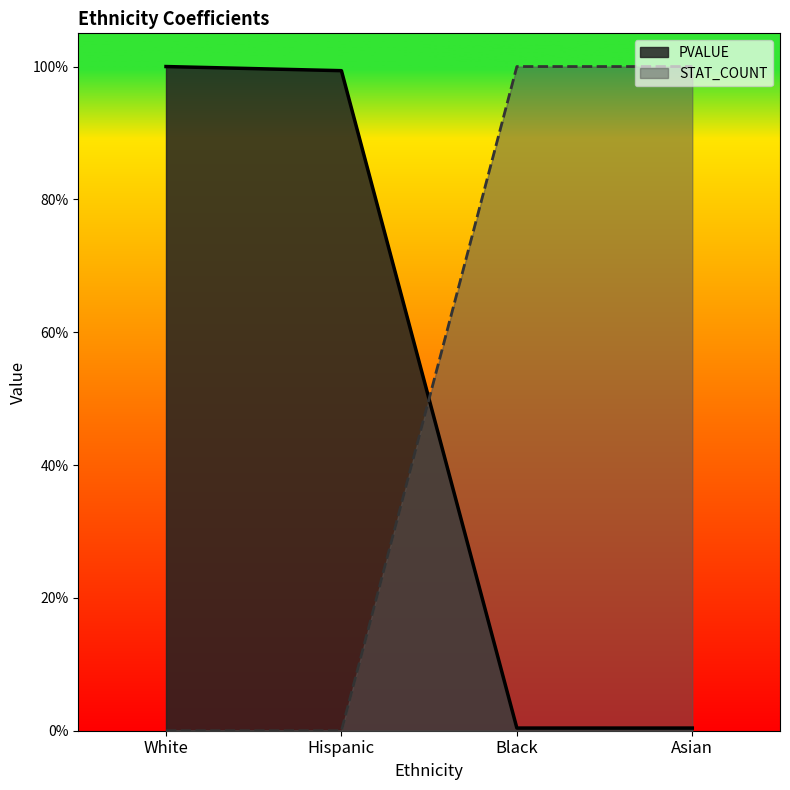

What is the label of the 1st point from the left?

White